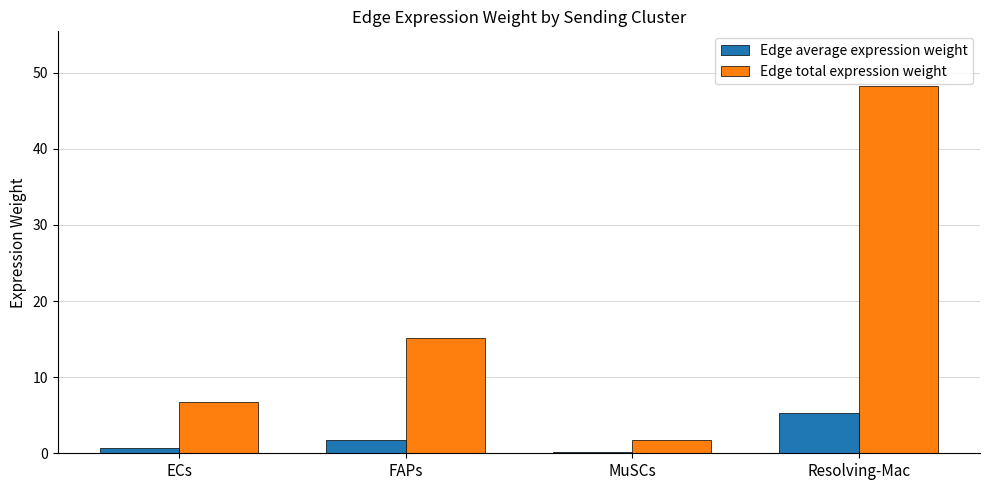

Rank the categories by Edge average expression weight value from lowest to highest.

MuSCs, ECs, FAPs, Resolving-Mac